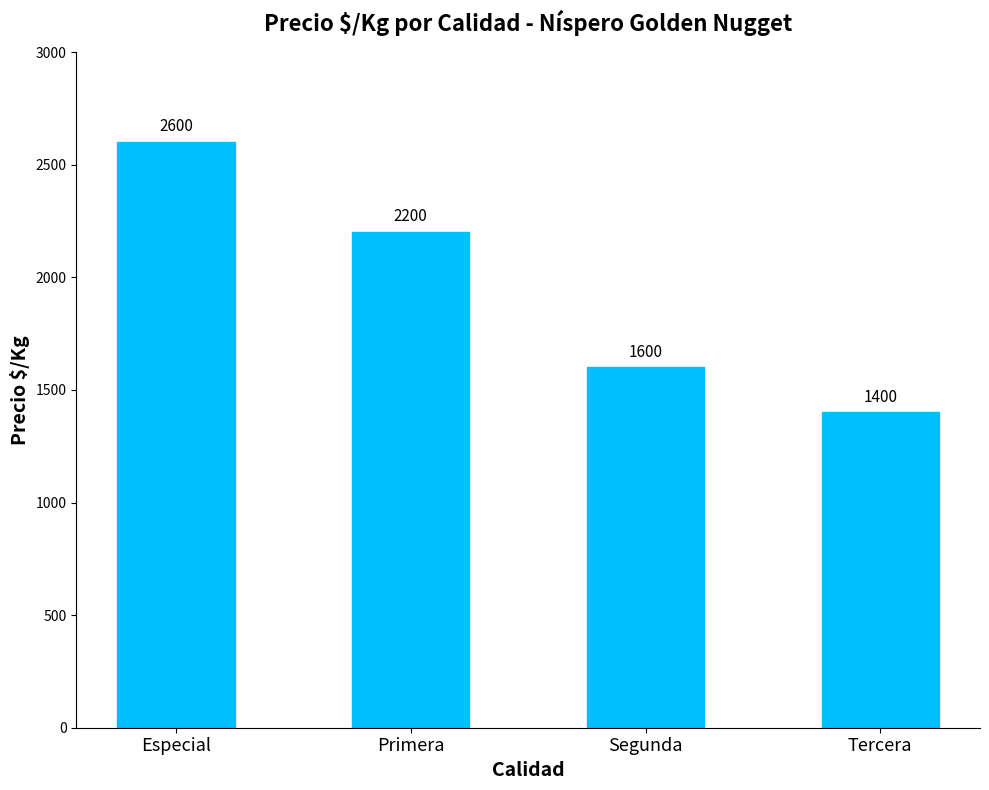

Count the values in the range 1600 to 2600.

3